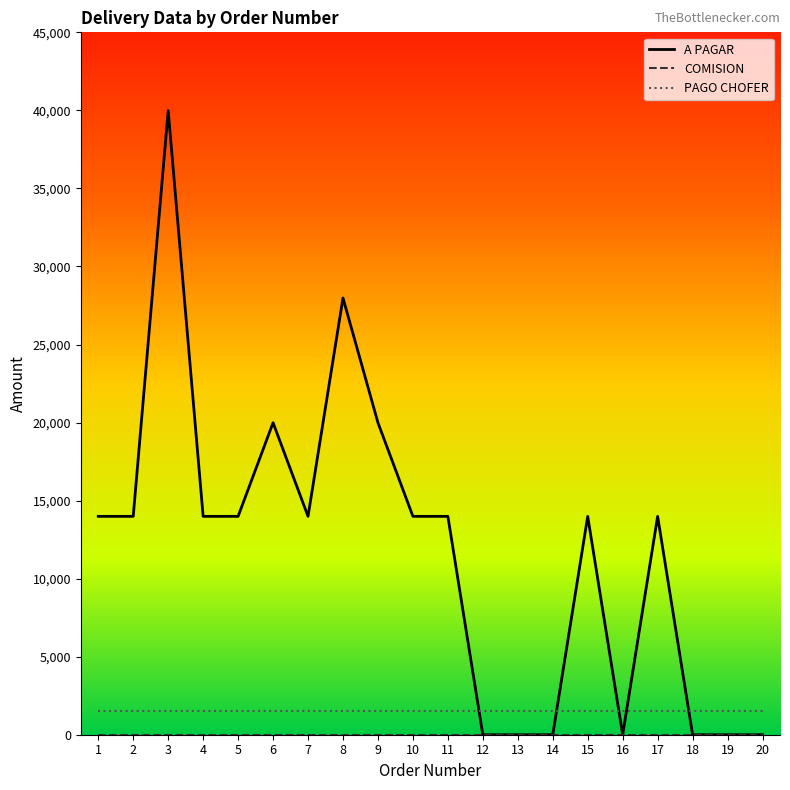

What is the spread (max minus min) of values at 7?

13990